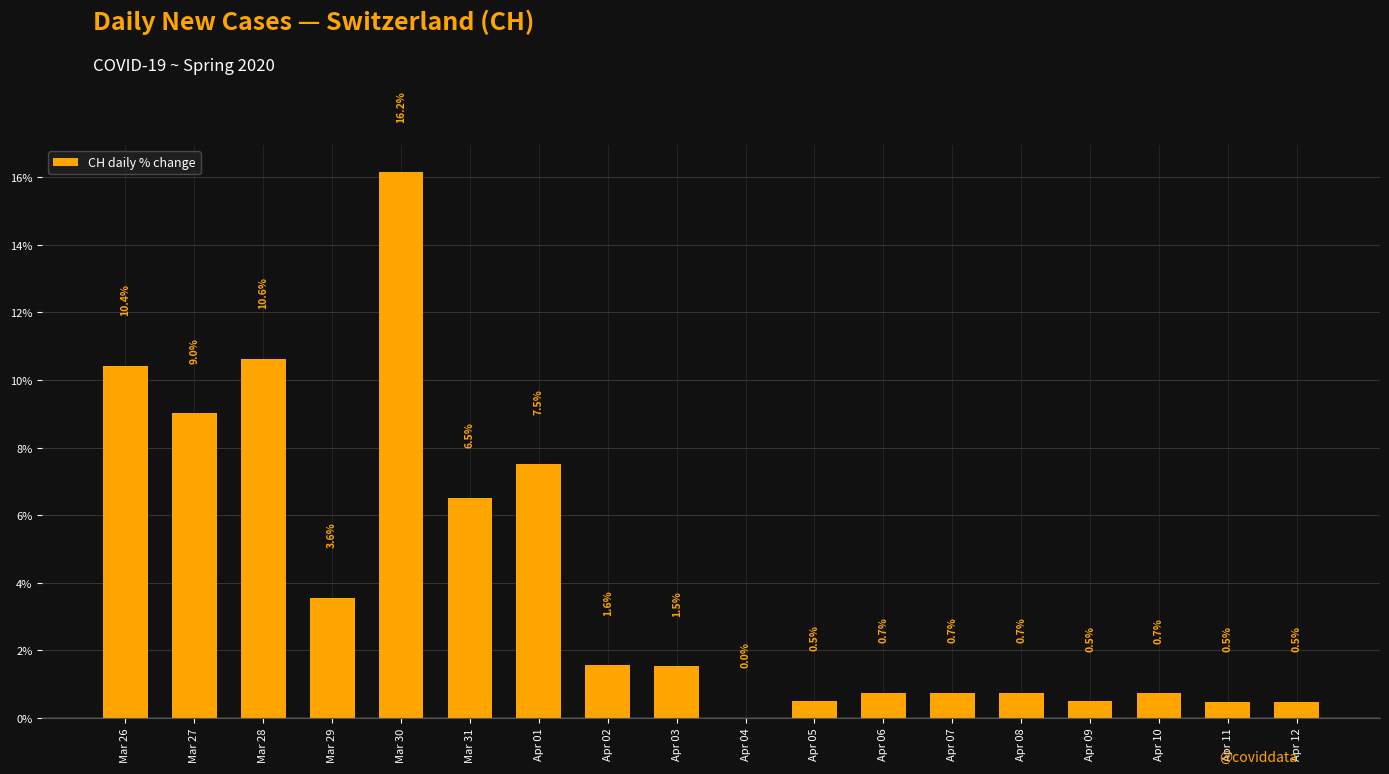

Between Mar 26 and Apr 09, which is larger?

Mar 26